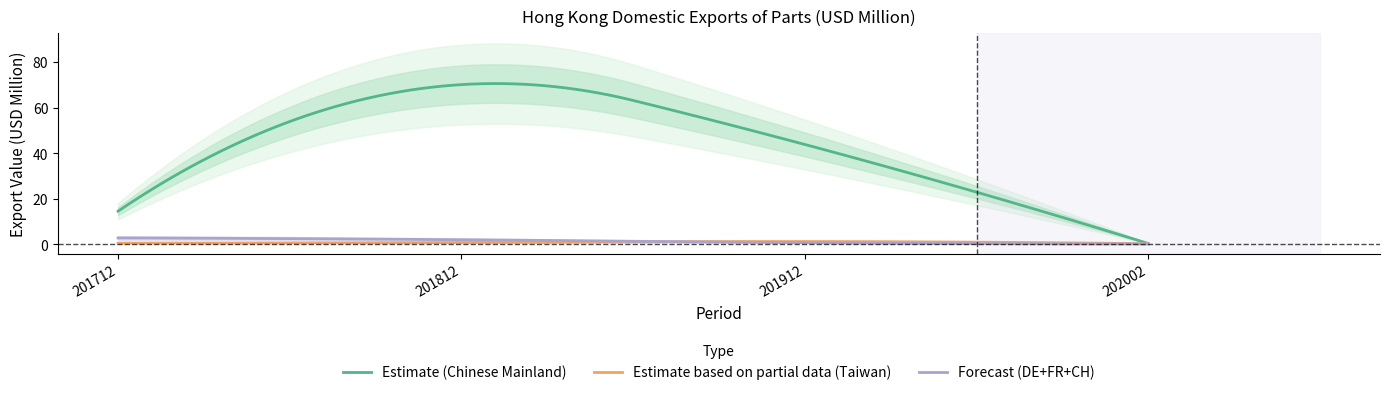

Is it true that Estimate (Chinese Mainland) equals 70.1 at 201812?

True